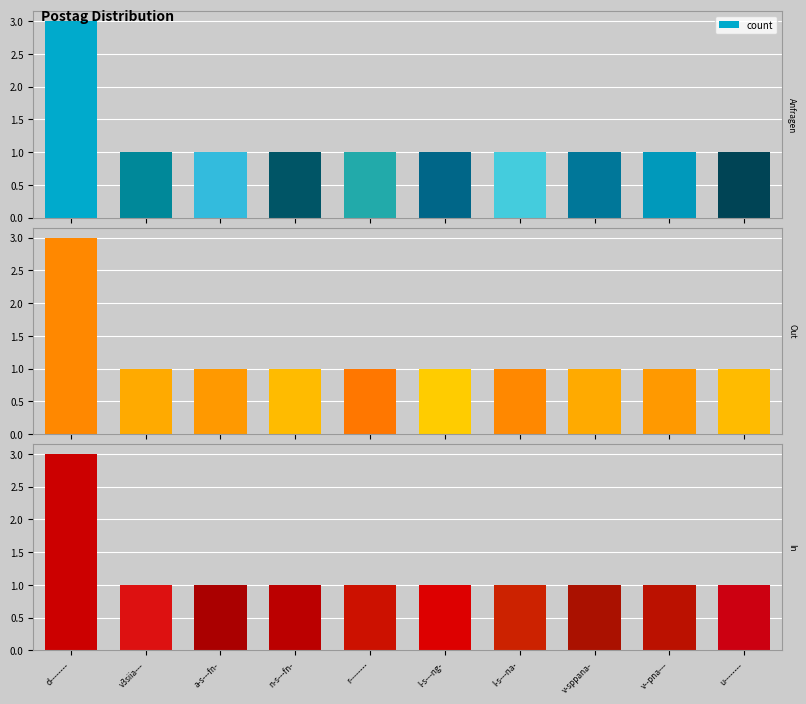

Which has a higher value, v--pna--- or d--------?

d--------